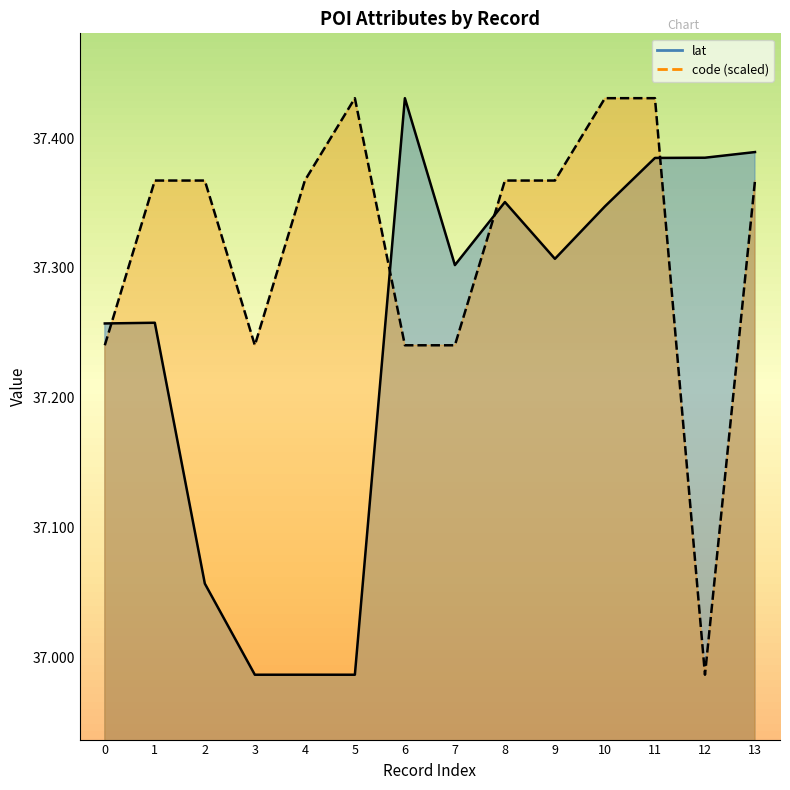

Which category has the lowest value across all series?

3